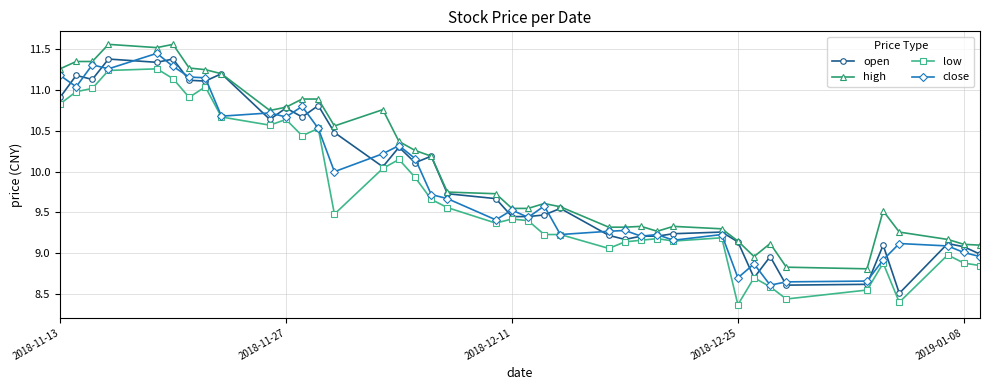

What is the value of the open point at the 23rd from the left?

9.5